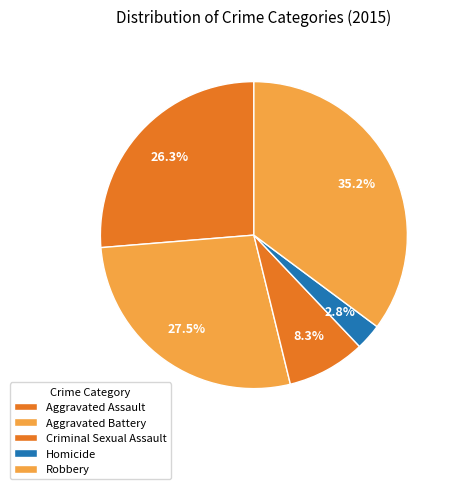

Count the number of slices in the pie.

5